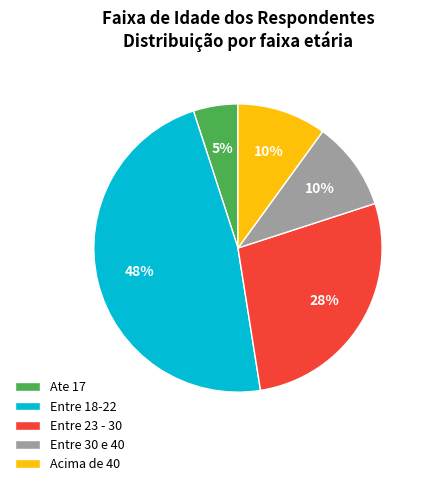

Do Ate 17 and Acima de 40 together represent more than half of the pie?

No